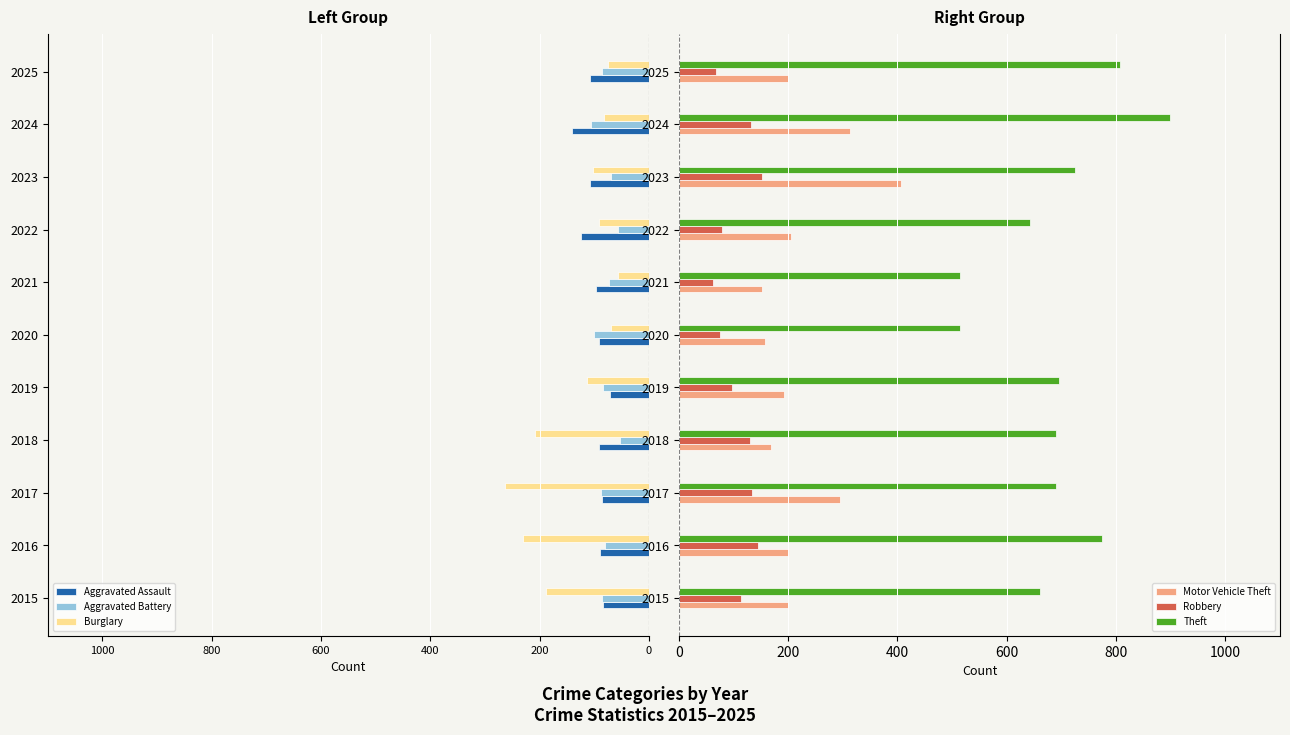

Does the chart contain any negative values?

Yes